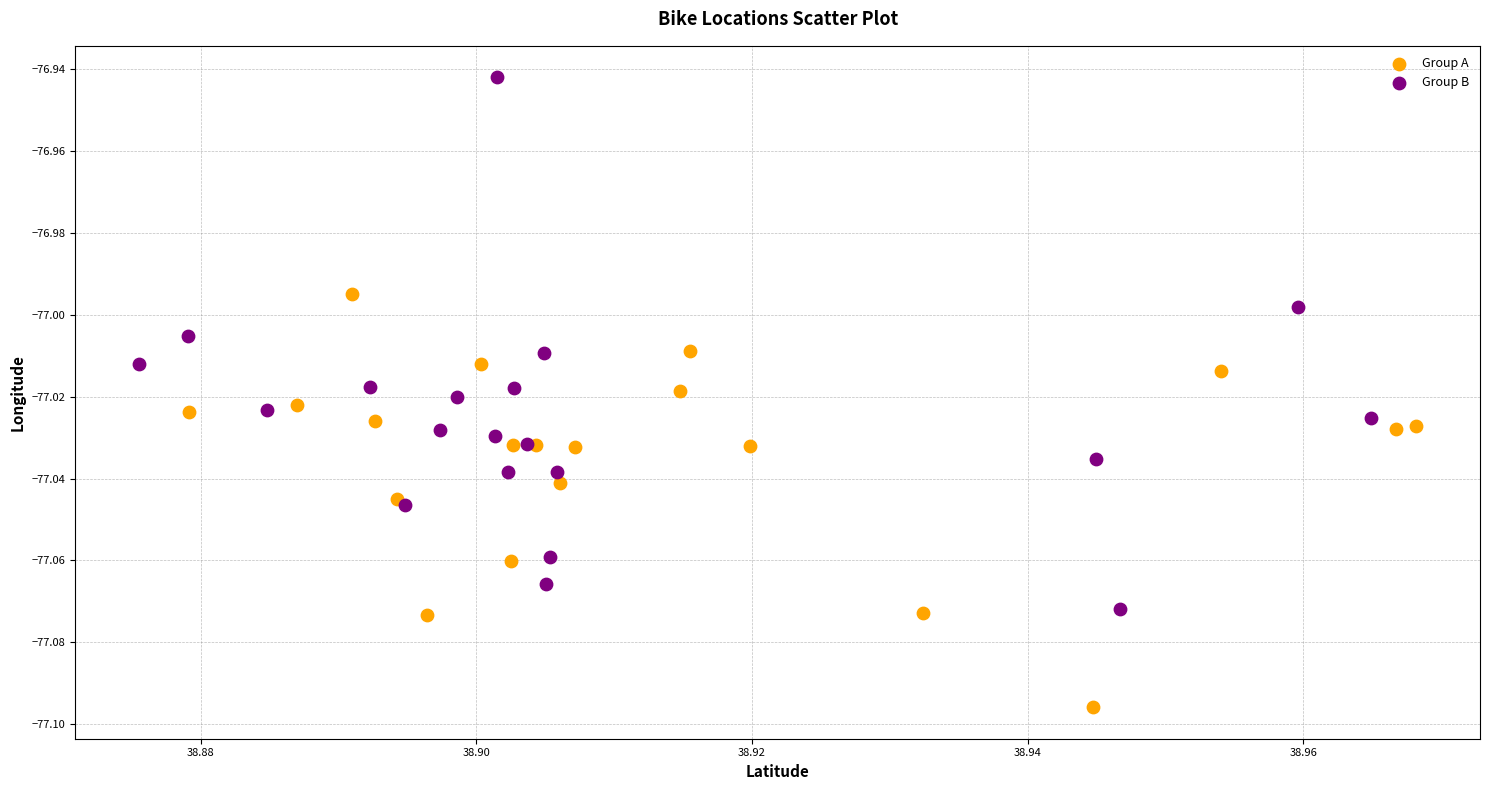

Which series reaches the minimum Y coordinate?

Group A